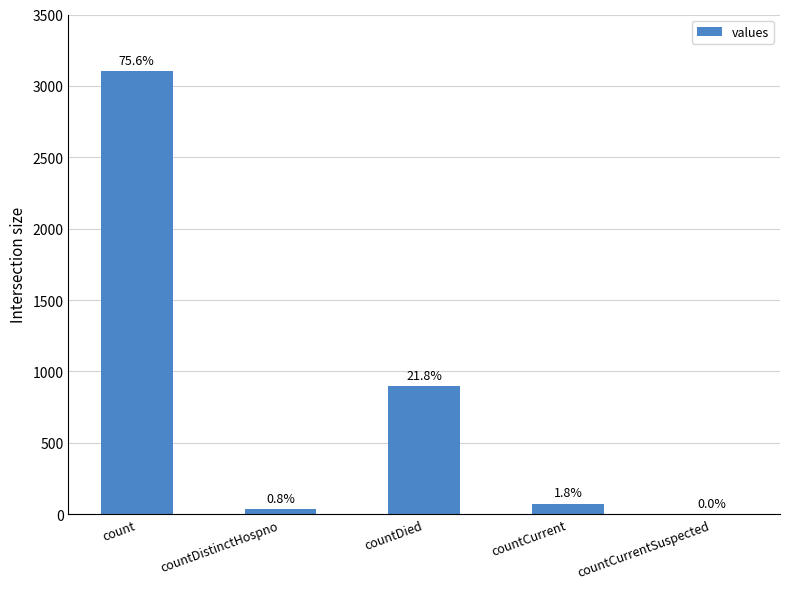

What is the ratio of the value at count to the value at countDied?

3.5